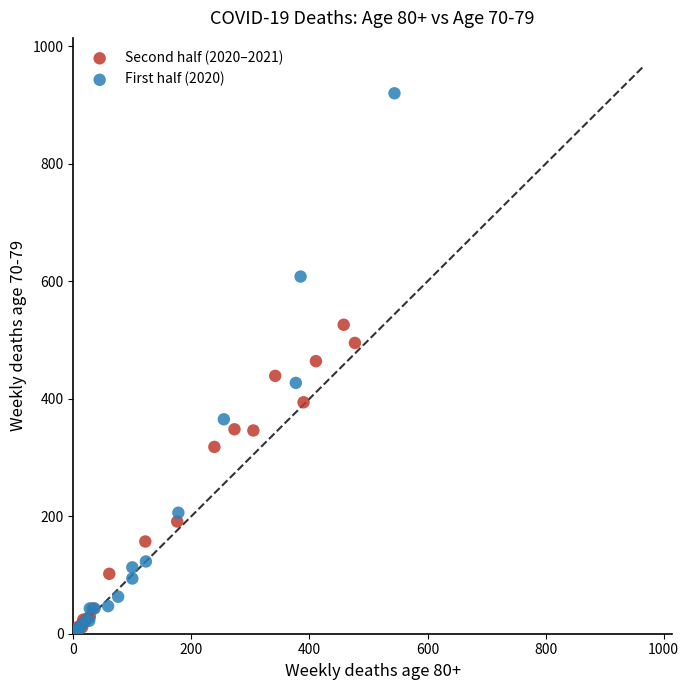

Which series has the widest spread of Y values?

First half (2020)